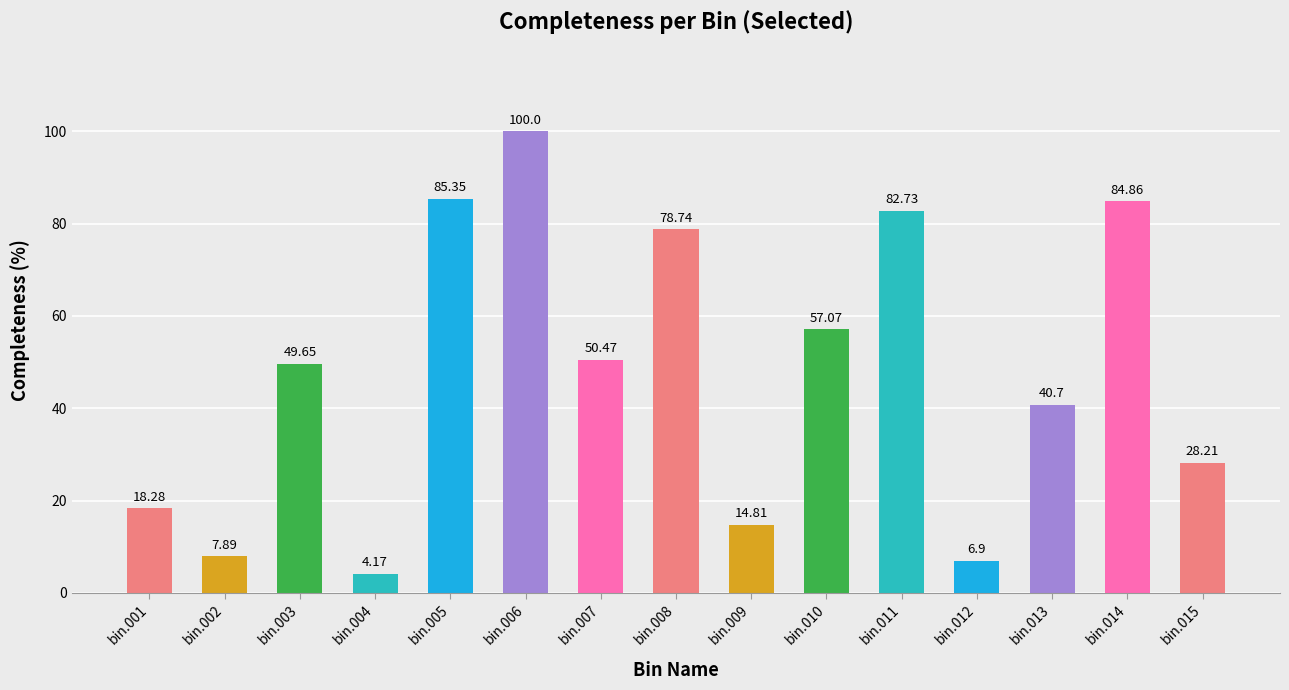

Rank the categories by value from highest to lowest.

bin.006, bin.005, bin.014, bin.011, bin.008, bin.010, bin.007, bin.003, bin.013, bin.015, bin.001, bin.009, bin.002, bin.012, bin.004